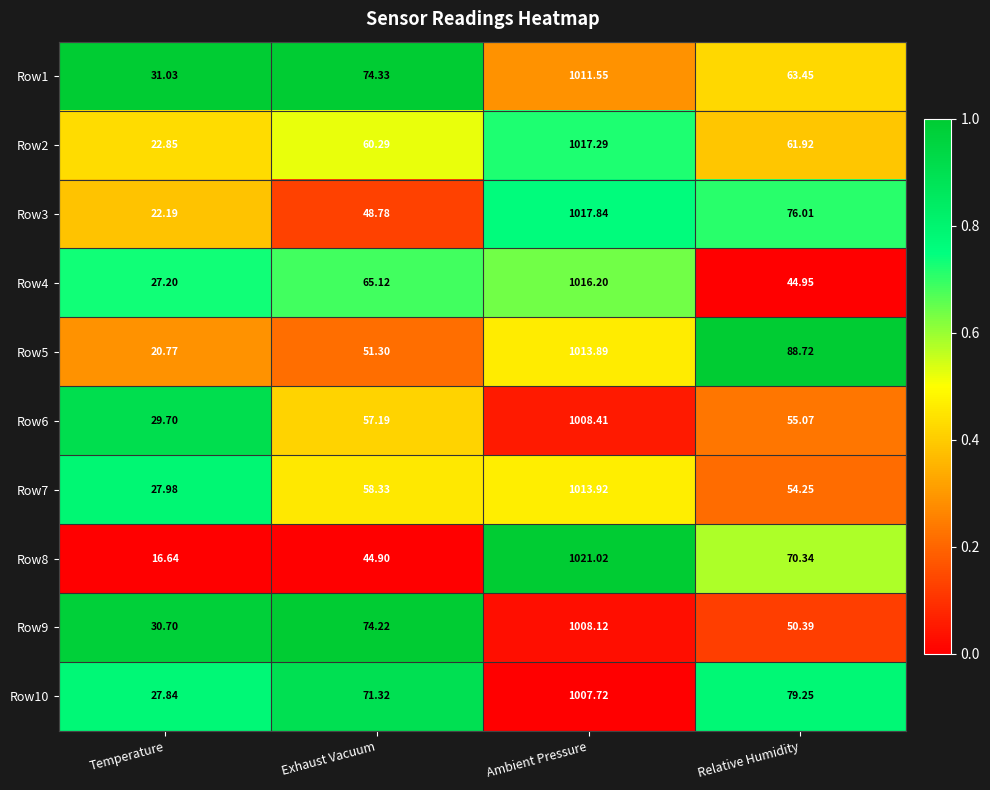

What is the total value across all series at Temperature?

256.9